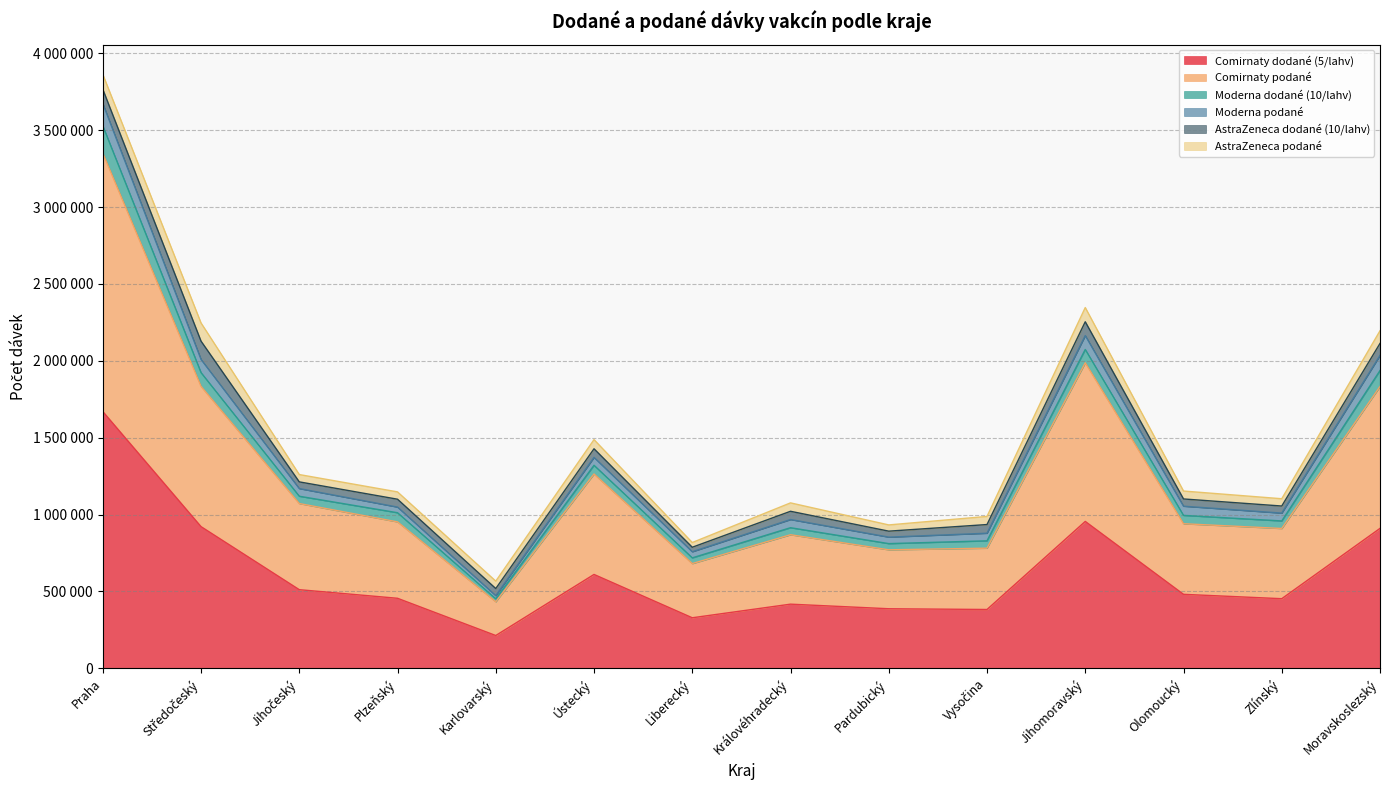

What are all the series names shown in the legend?

Comirnaty dodané (5/lahv), Comirnaty podané, Moderna dodané (10/lahv), Moderna podané, AstraZeneca dodané (10/lahv), AstraZeneca podané